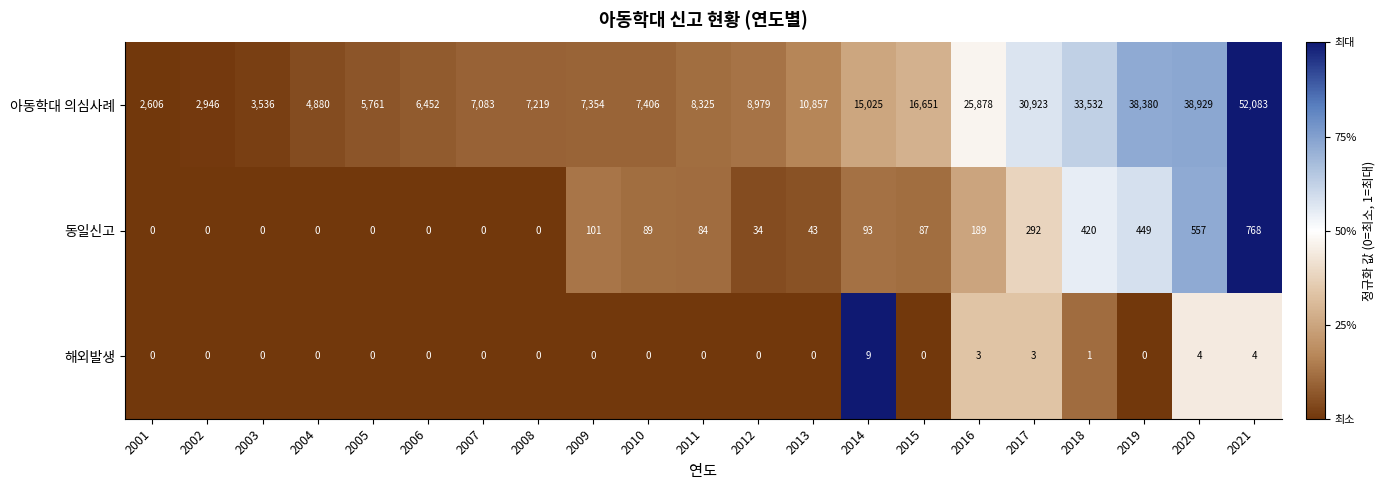

At how many categories does at least one series exceed 0?

21